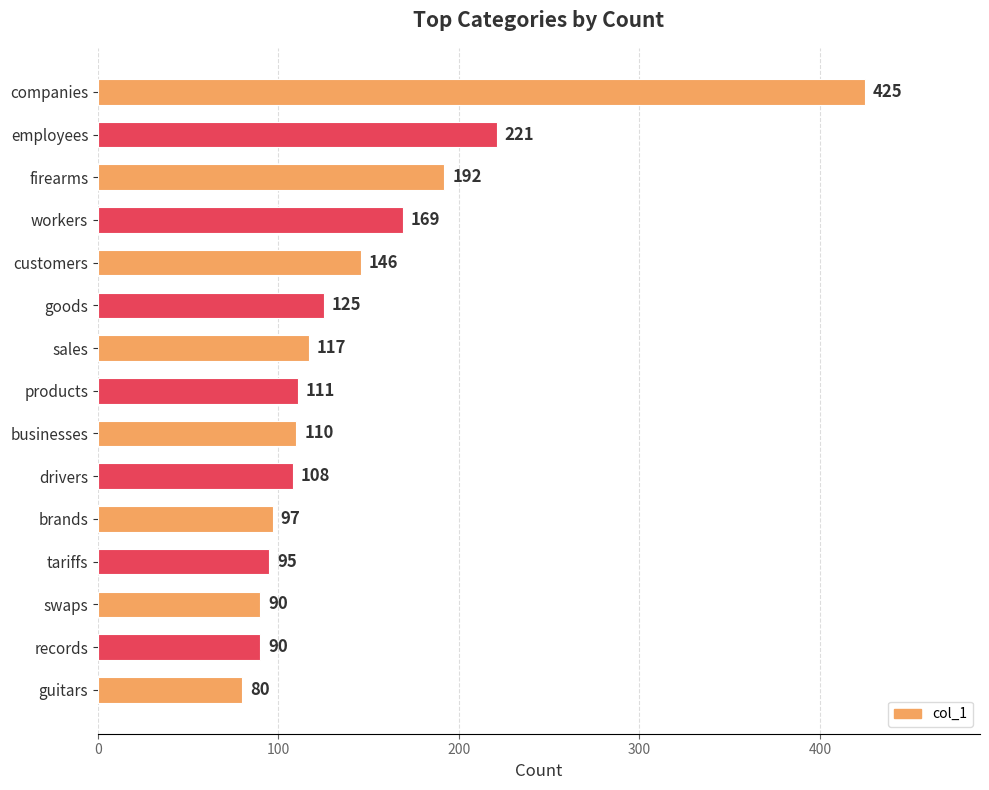

What position from the bottom is brands?

5